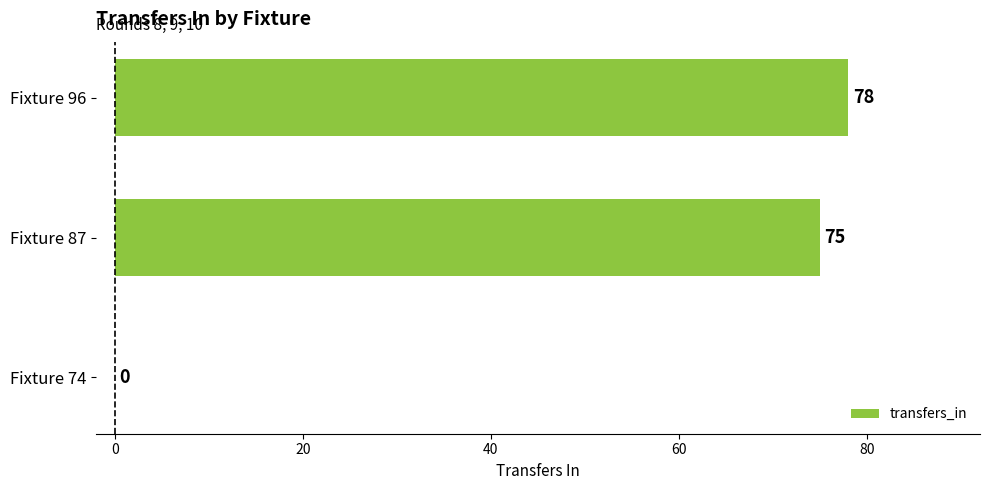

Are the bars horizontal?

Yes